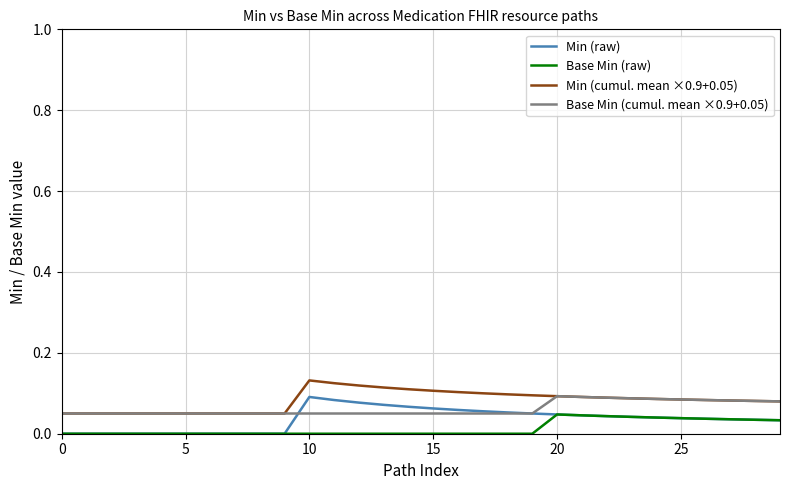

True or false: Min (raw) and Min (cumul. mean ×0.9+0.05) intersect in this chart.

False